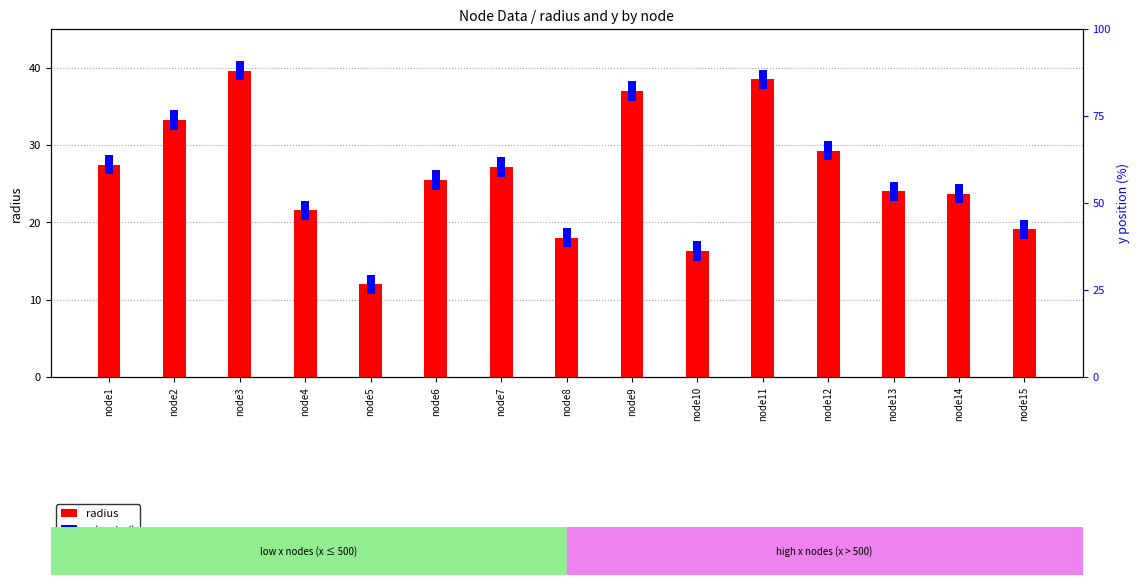

At how many categories does at least one series exceed 5?

15